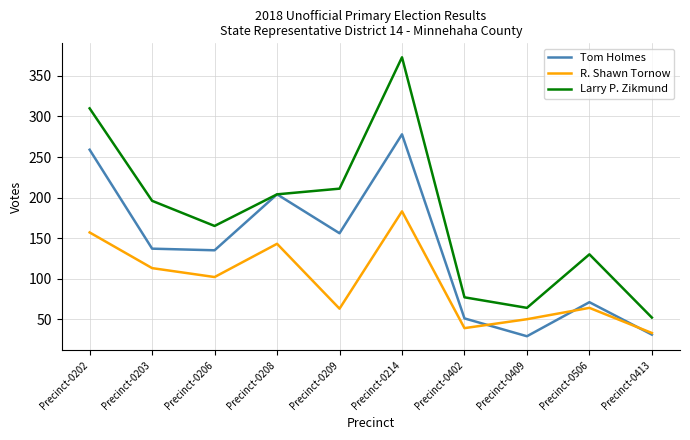

What is the smallest value displayed?

29